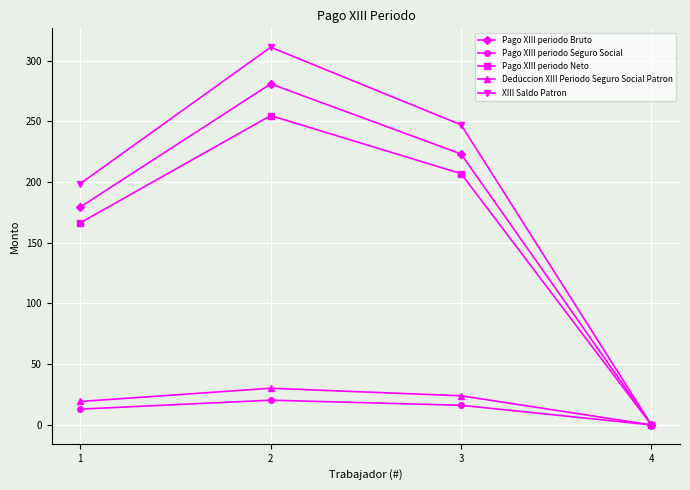

Count the number of categories in the chart.

4